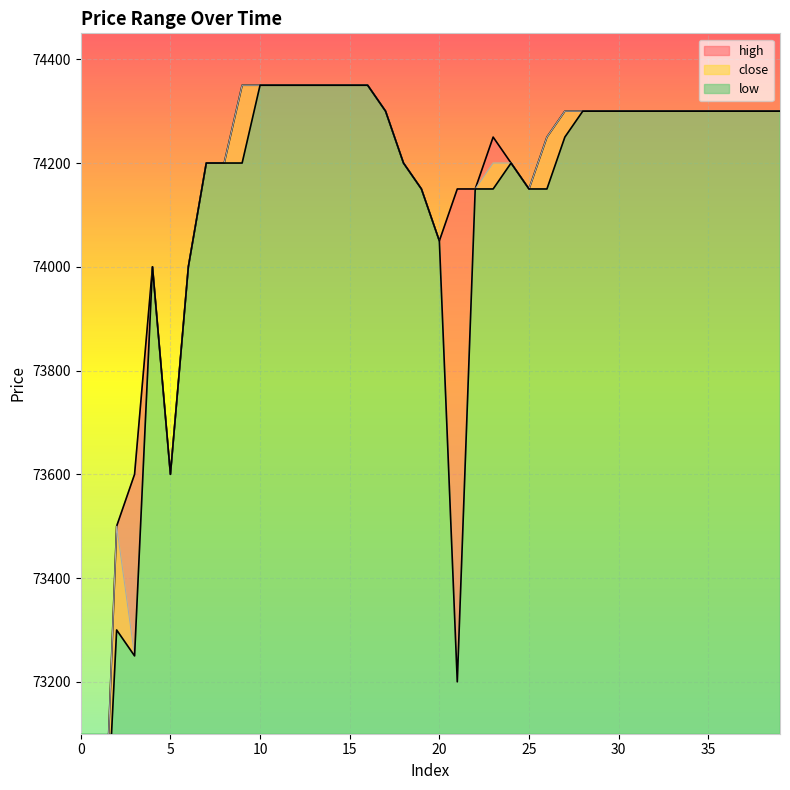

What is the difference between the second highest and minimum values in the low series?

1750